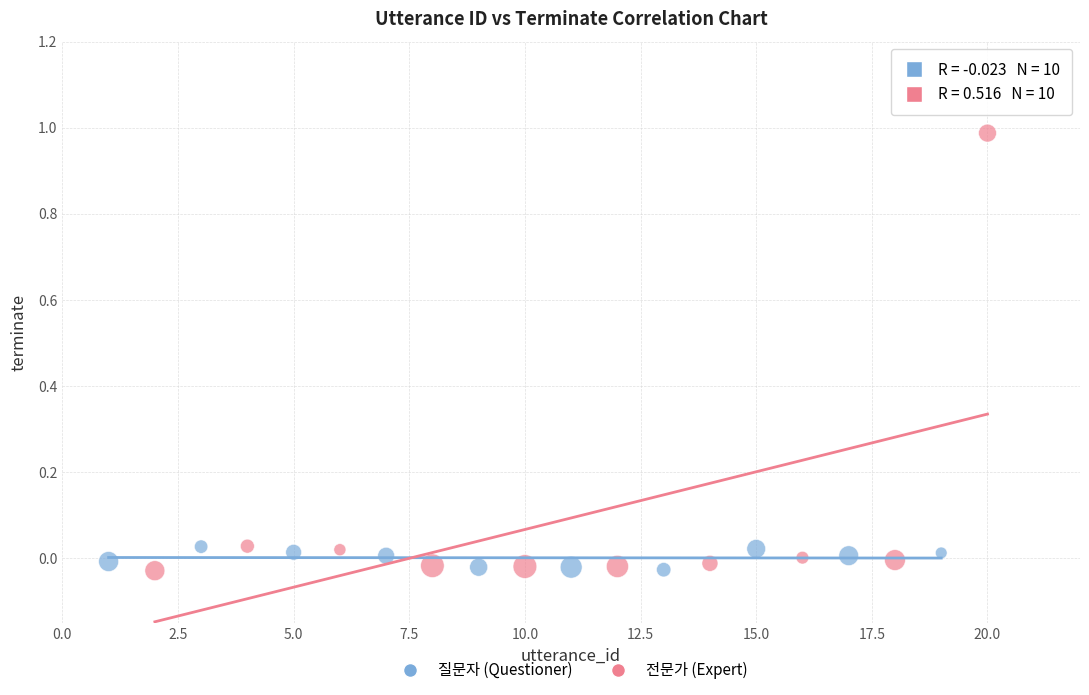

What are all the series names shown in the legend?

질문자 (Questioner), 전문가 (Expert)